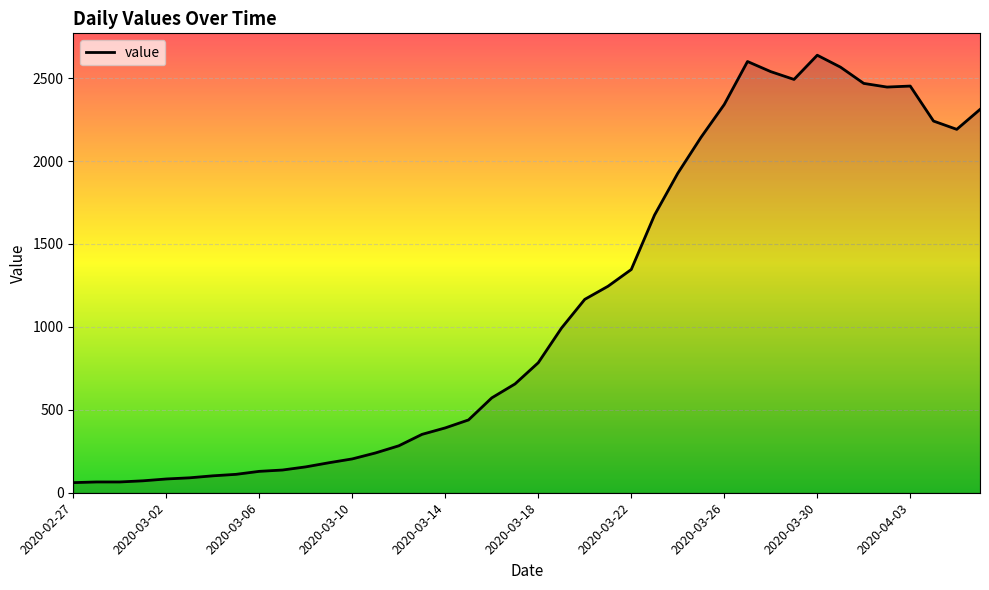

What is the smallest value displayed?

61